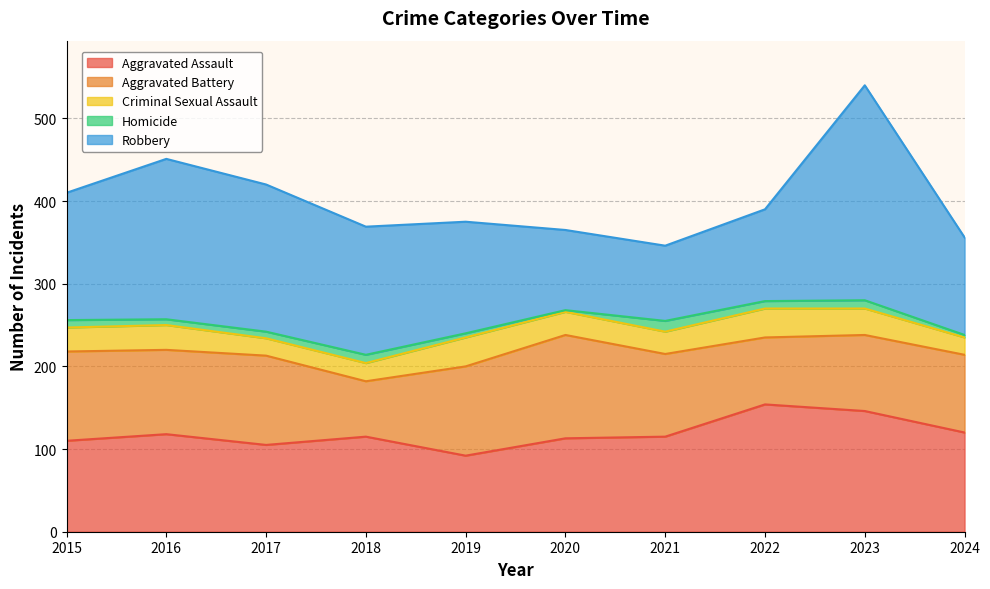

At which label does Aggravated Assault reach its minimum?

2019